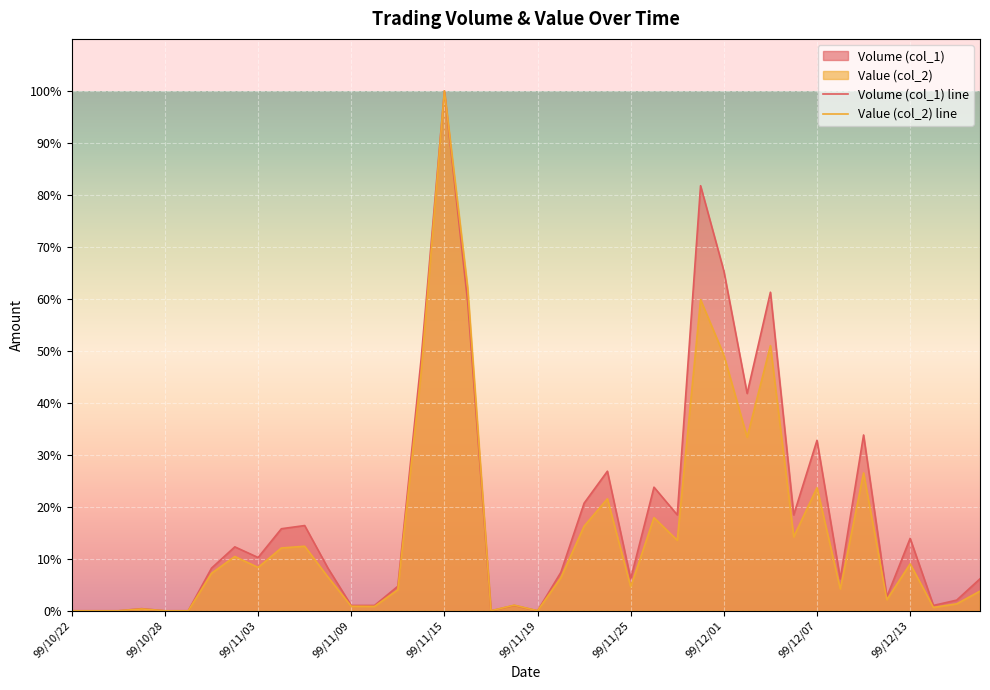

What is the spread (max minus min) of values at 99/12/13?

4.9